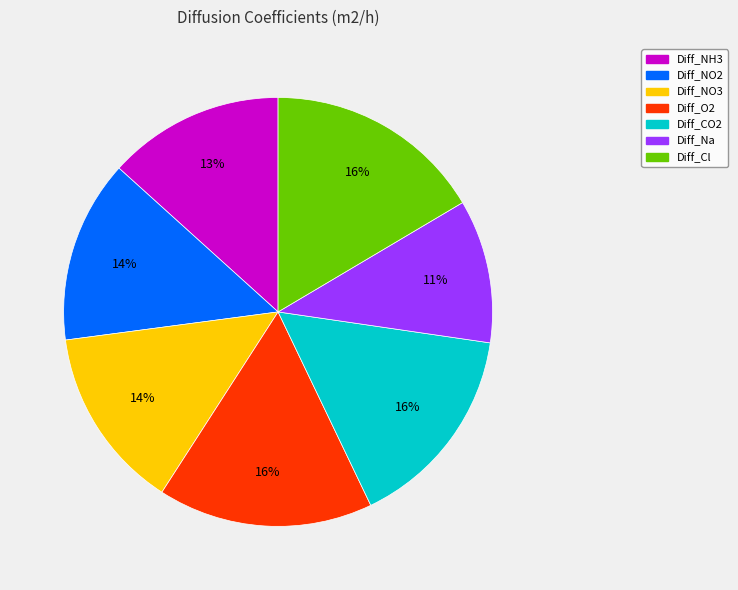

Which has a higher value, Diff_NH3 or Diff_Cl?

Diff_Cl